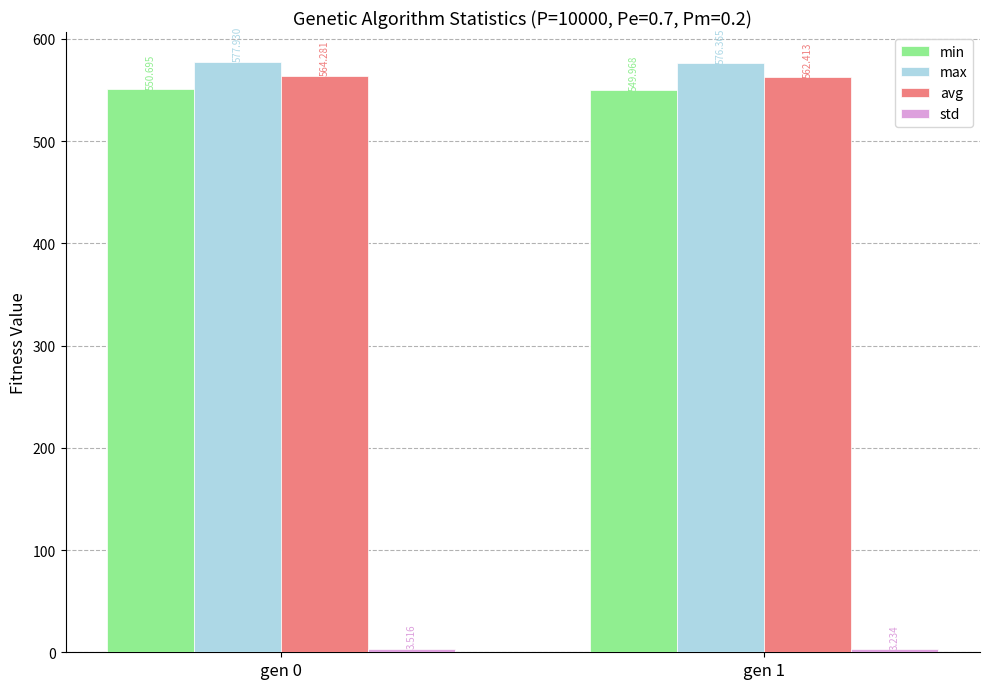

Which series changed the most between gen 0 and gen 1?

avg